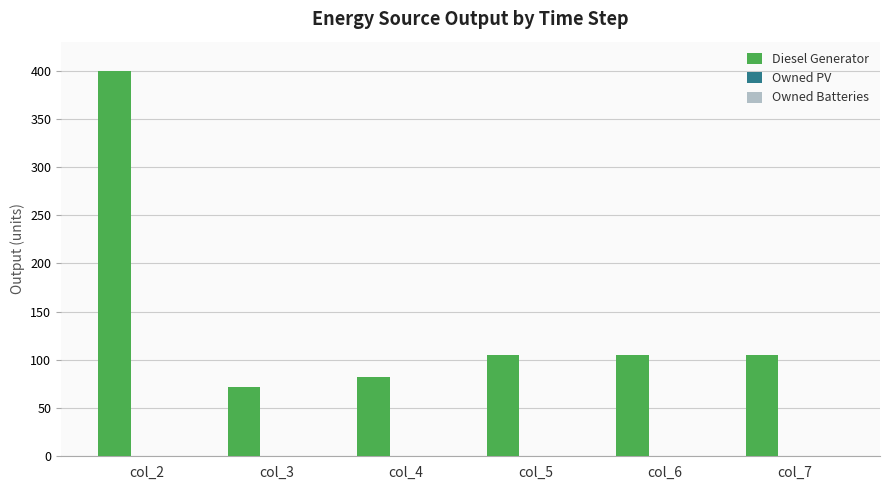

What is the approximate value at col_5?

105